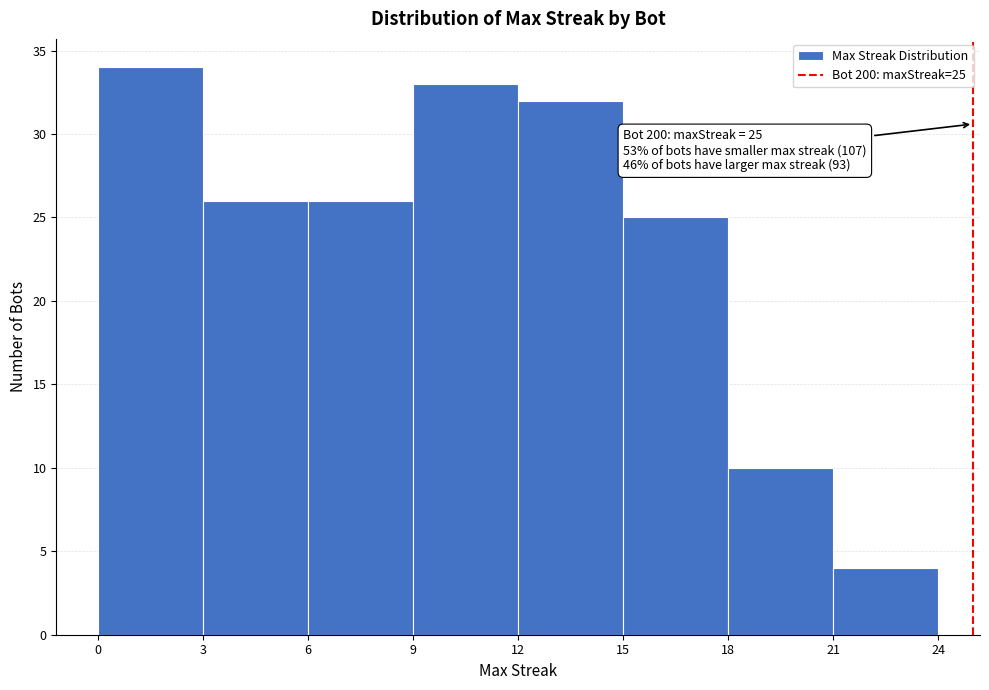

Over which range of the x-axis is the bar tallest?

0 to 3